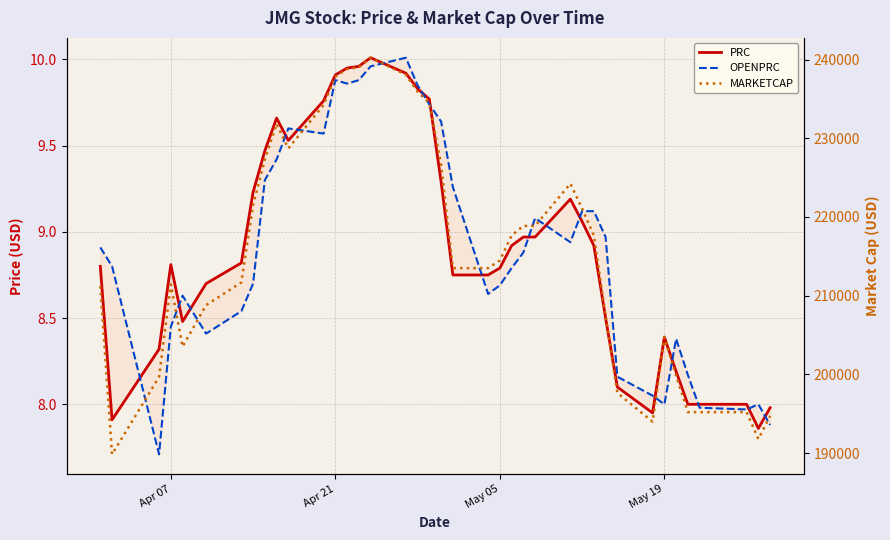

What is the difference between the maximum and minimum values in the PRC series?

2.1